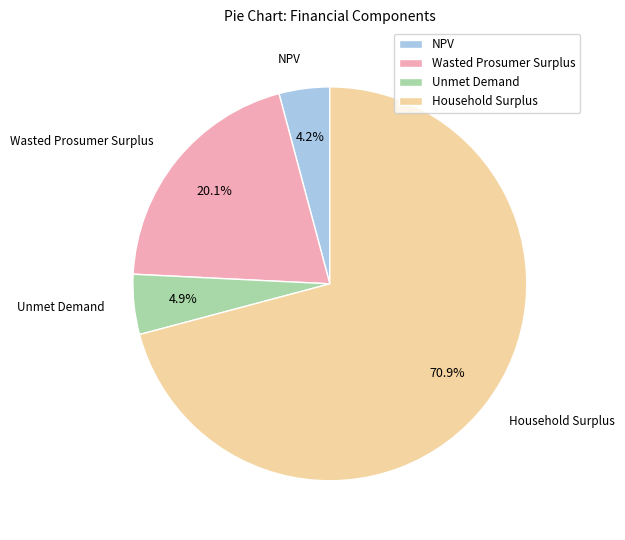

Which slice is the largest?

Household Surplus